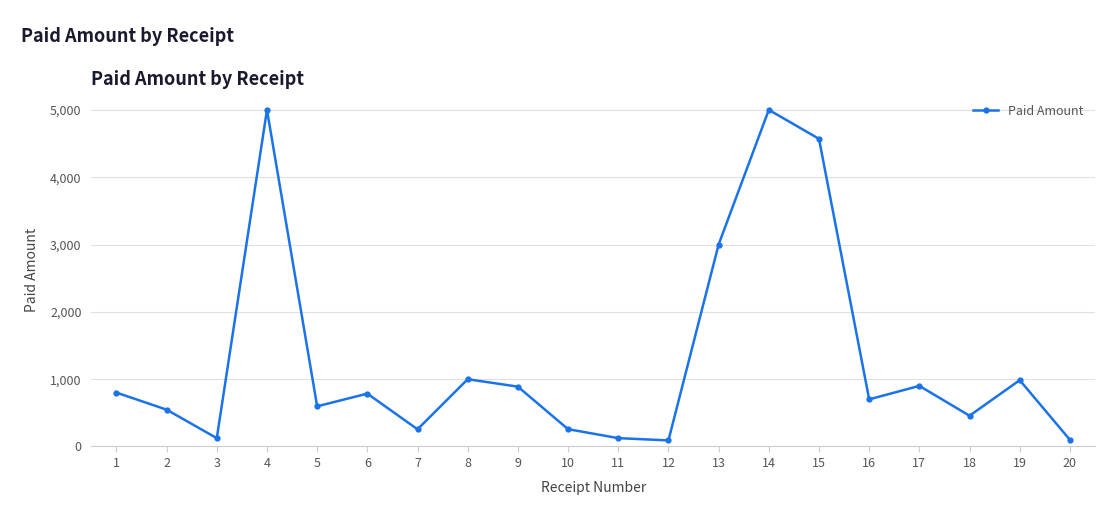

What is the value of the 11th point from the left?

123.9